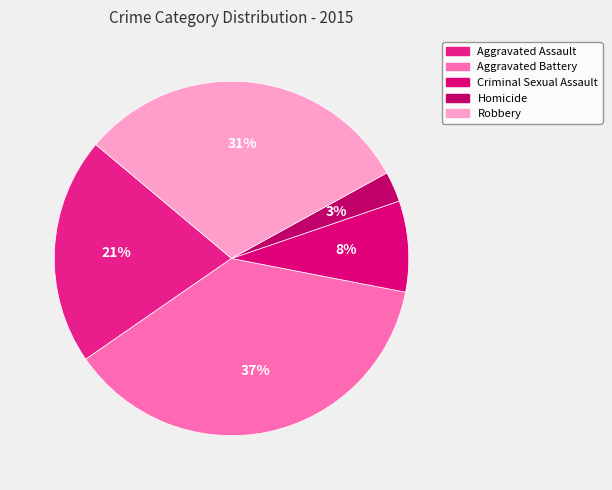

Does Aggravated Assault represent more than half of the total?

No